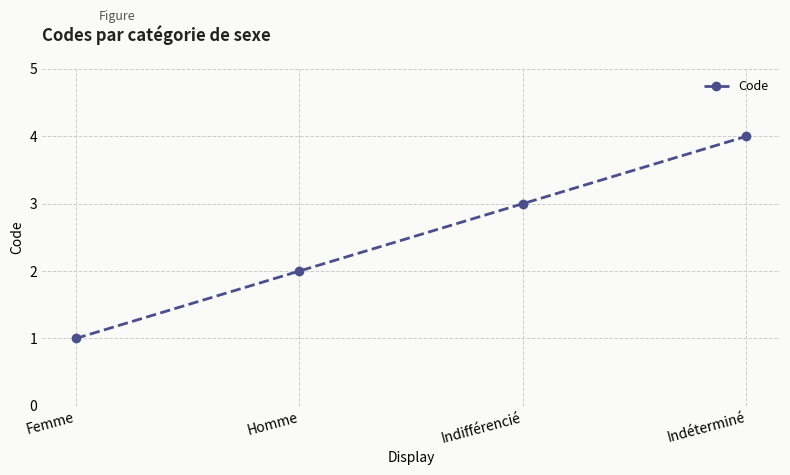

What is the label of the 4th point from the left?

Indéterminé